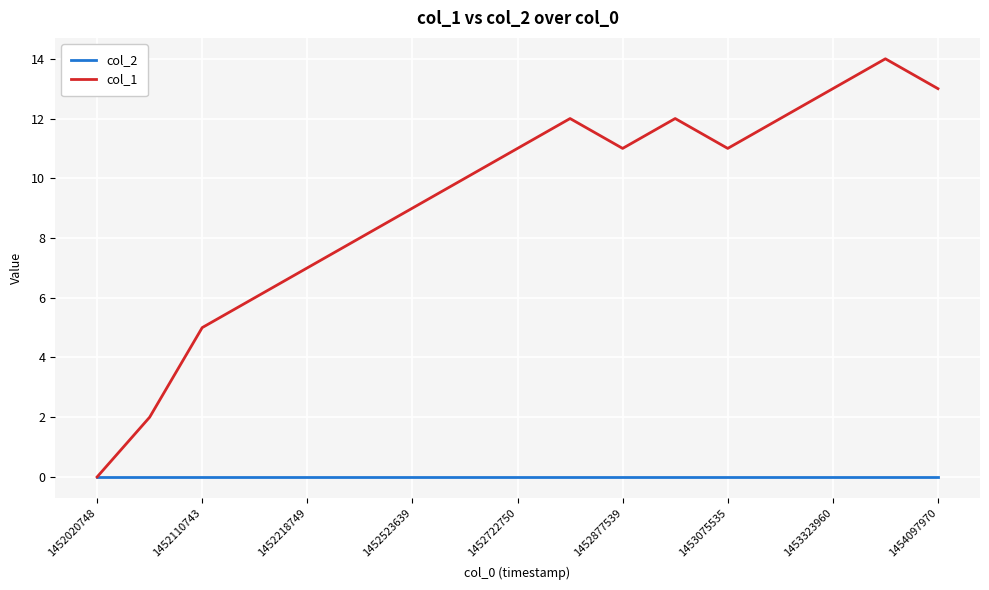

Which series has the largest range (max minus min)?

col_1